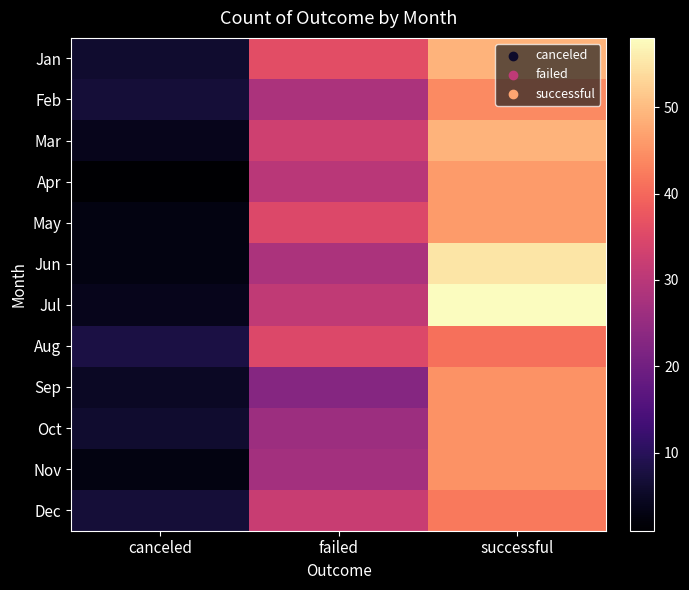

What is the total value across all series at canceled?

57